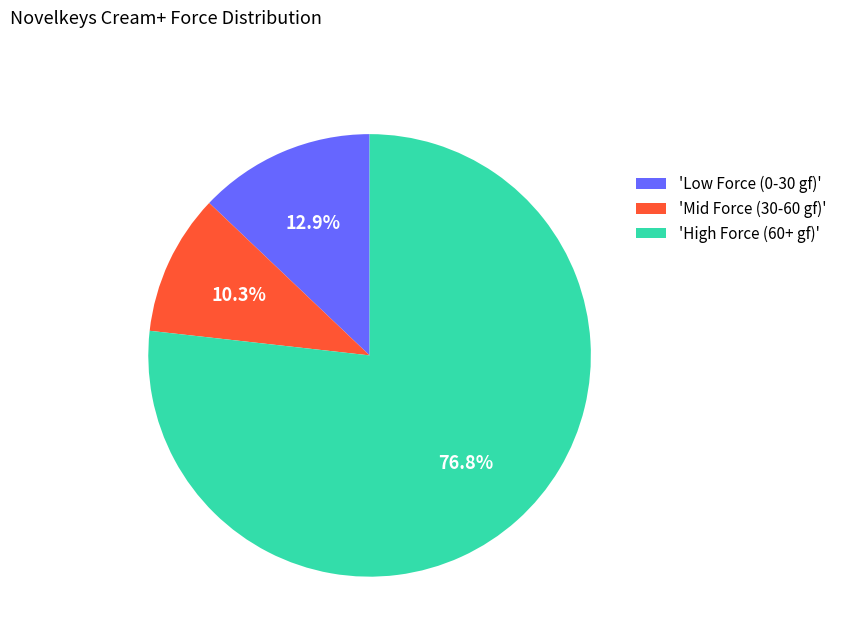

Which slice is the smallest?

'Mid Force (30-60 gf)'